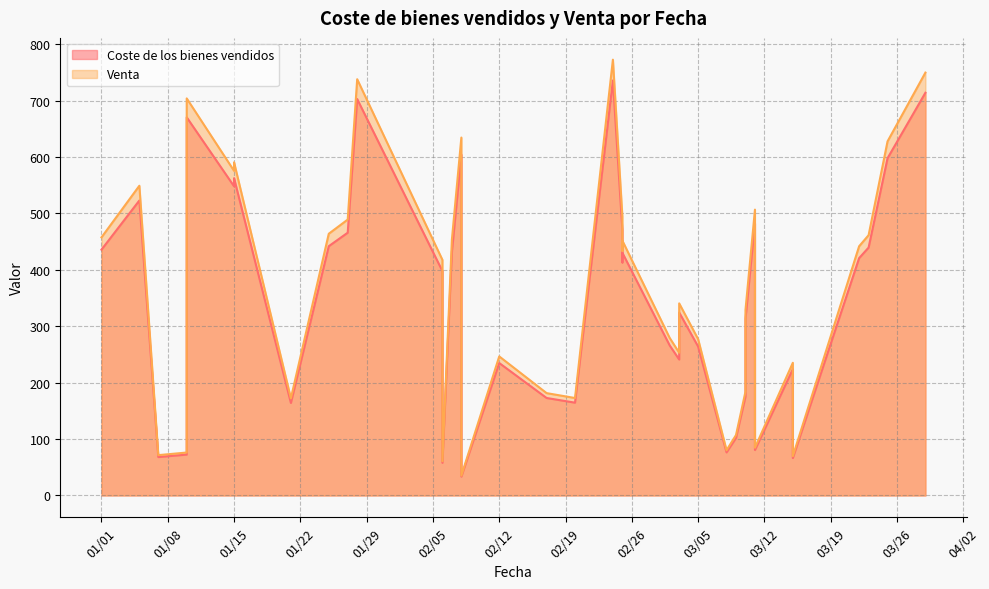

What is the maximum value shown in the chart?

772.4